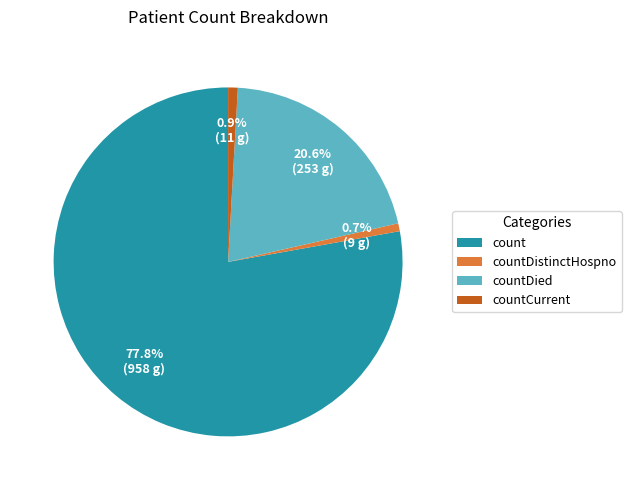

Approximately how many times larger is the value at count compared to countDied?

3.8